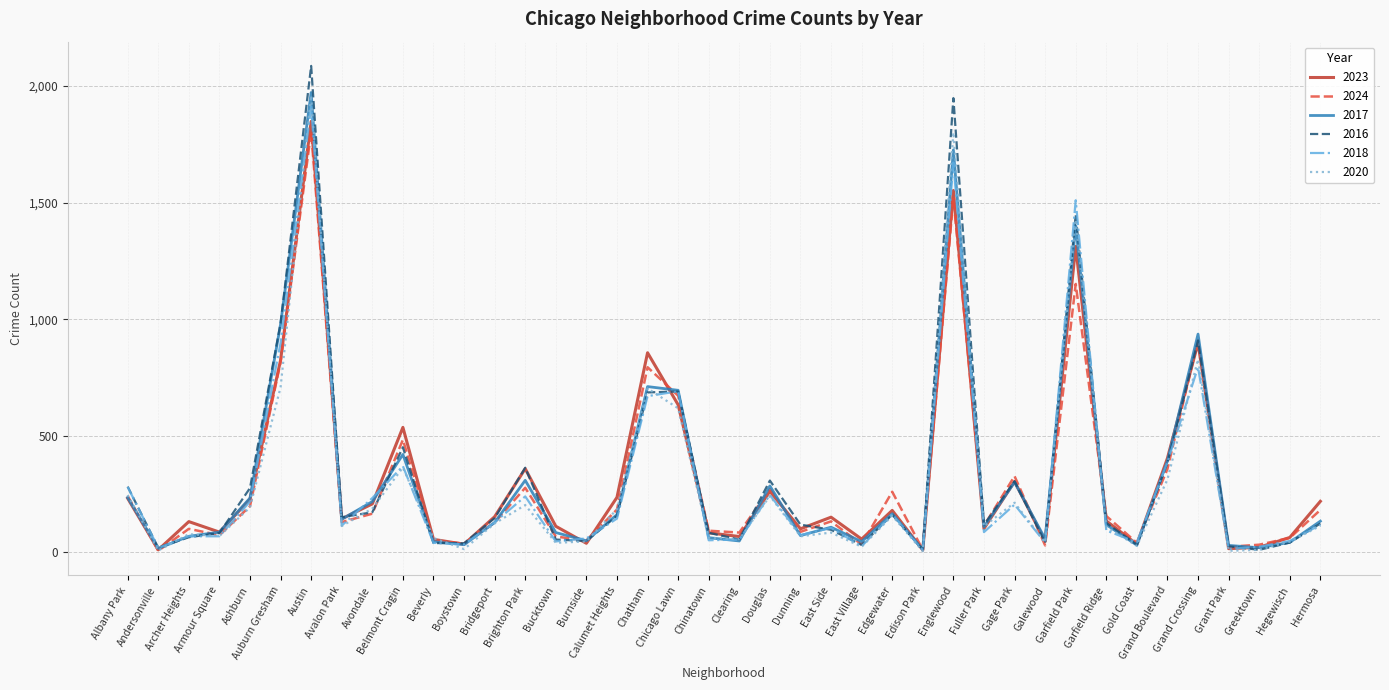

Which category has the highest value in the 2020 series?

Austin